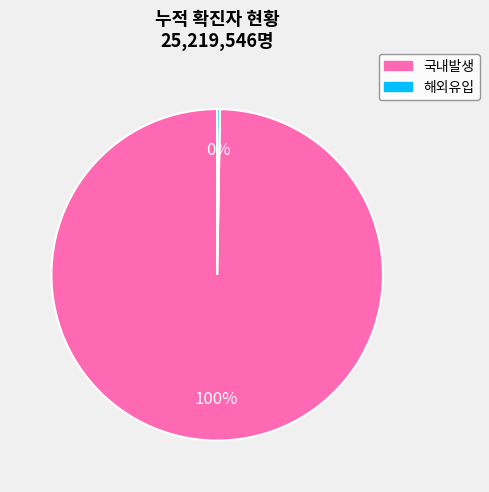

What percentage is the 국내발생 slice, to the nearest percent?

100%